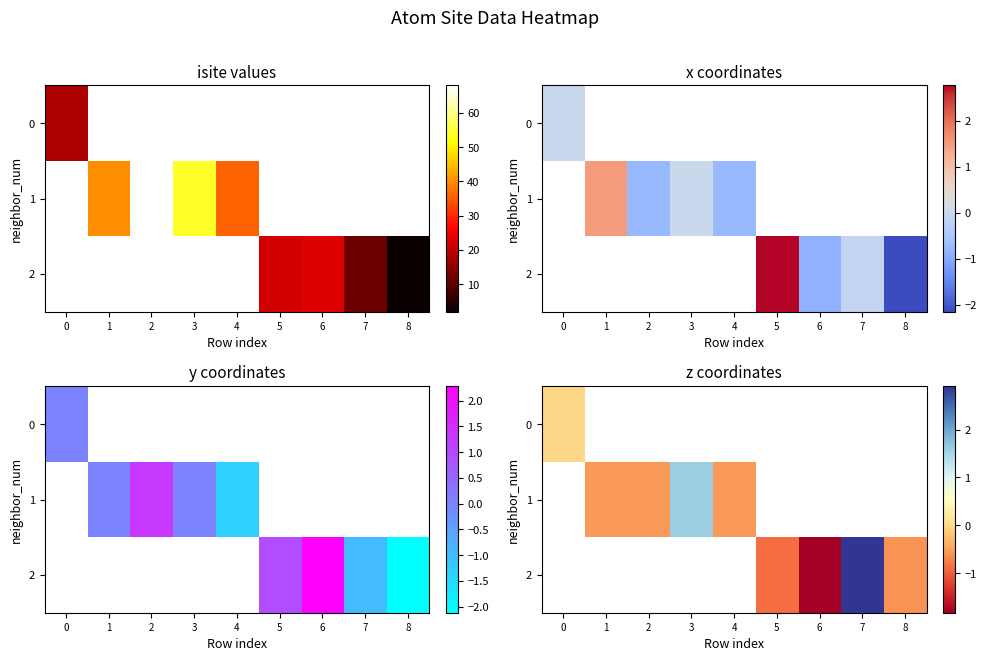

At which category does the chart reach its minimum across all series?

6